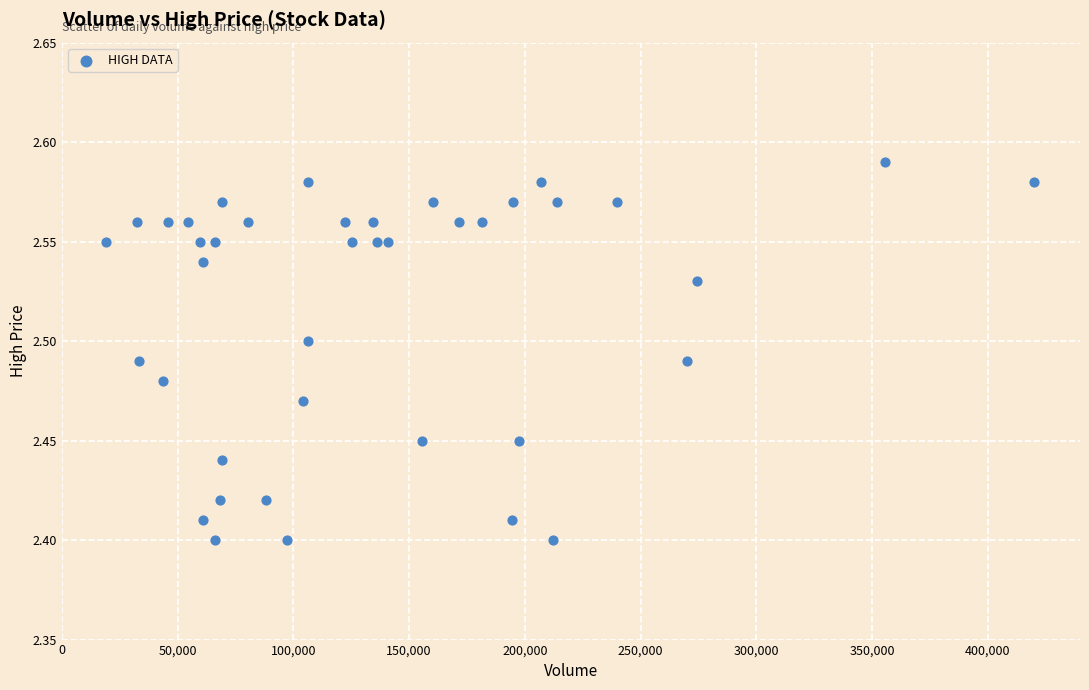

Count the number of points in this scatter plot.

40